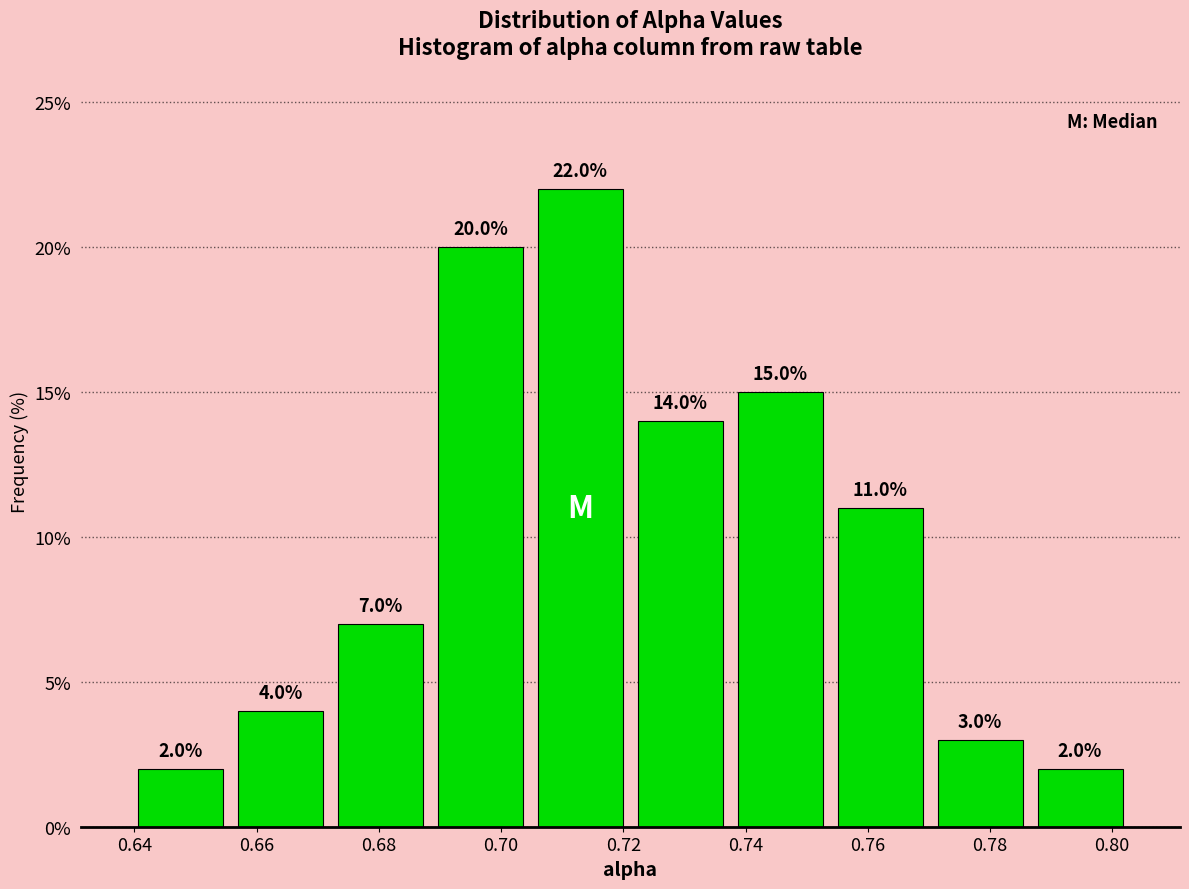

Reading left to right, list every bar in this chart as the range it spans on the x-axis followed by its height. The bar edges are not printed on the chart, so give them approximately, as read against the axis.

0.640 to 0.656: 2.0
0.656 to 0.672: 4.0
0.672 to 0.688: 7.0
0.688 to 0.704: 20.0
0.704 to 0.722: 22.0
0.722 to 0.738: 14.0
0.738 to 0.754: 15.0
0.754 to 0.770: 11.0
0.770 to 0.786: 3.0
0.786 to 0.802: 2.0